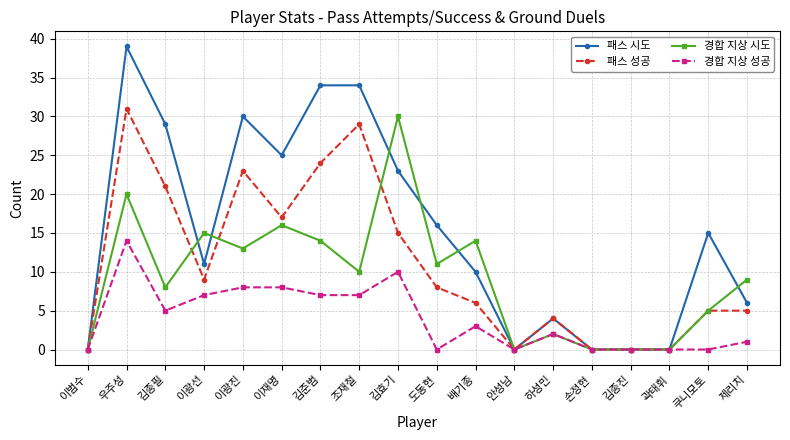

What is the approximate value of 경합 지상 시도 at 김효기?

30